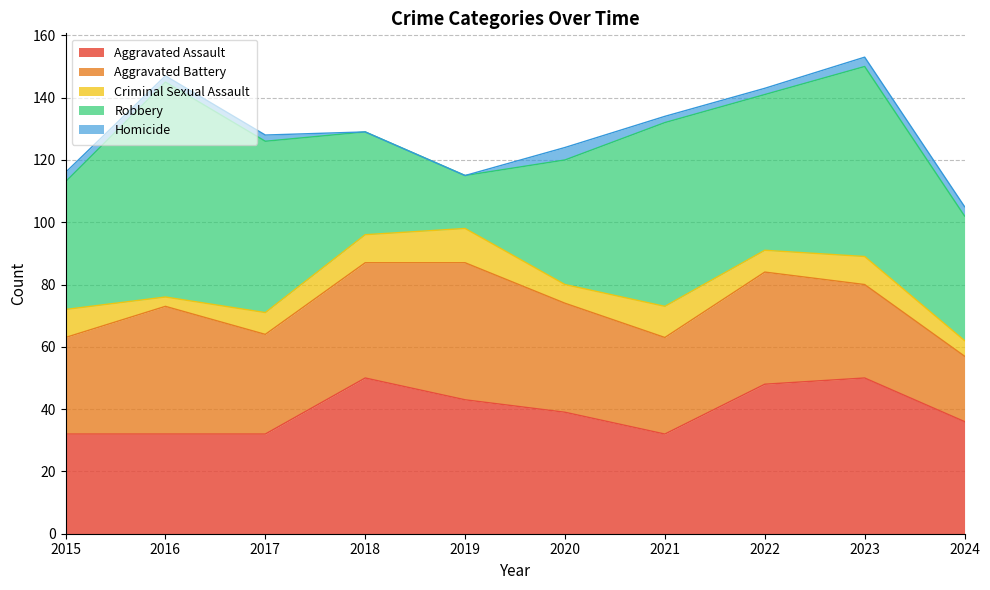

What is the value of the Criminal Sexual Assault point at the 9th from the left?

9